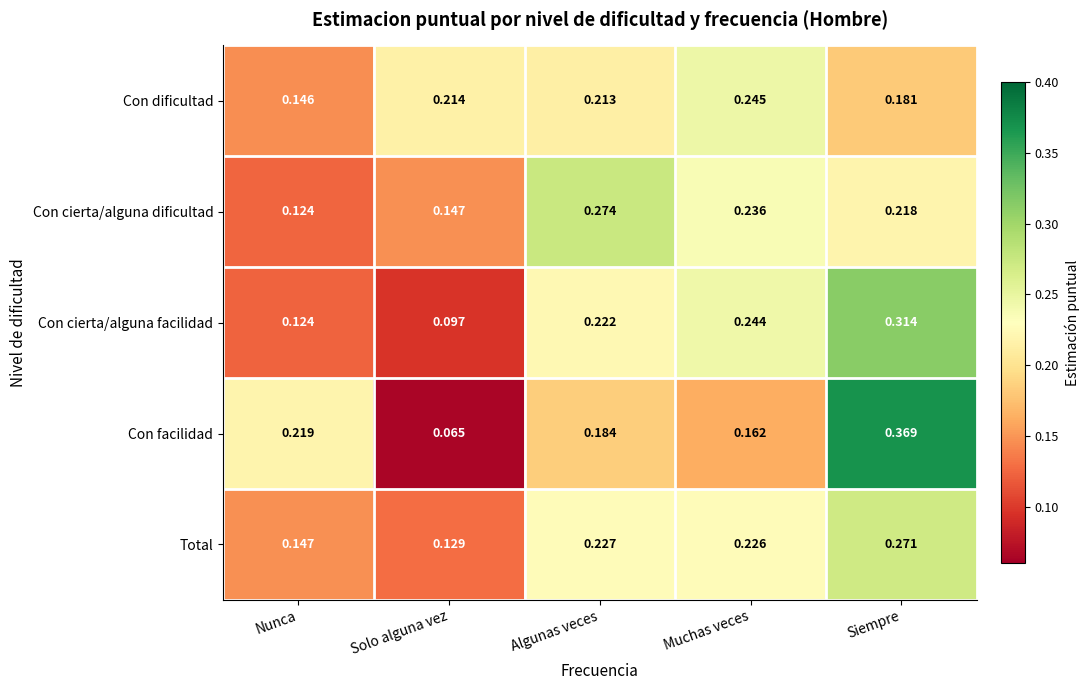

Between Solo alguna vez and Muchas veces, which series saw the biggest shift?

Con cierta/alguna facilidad